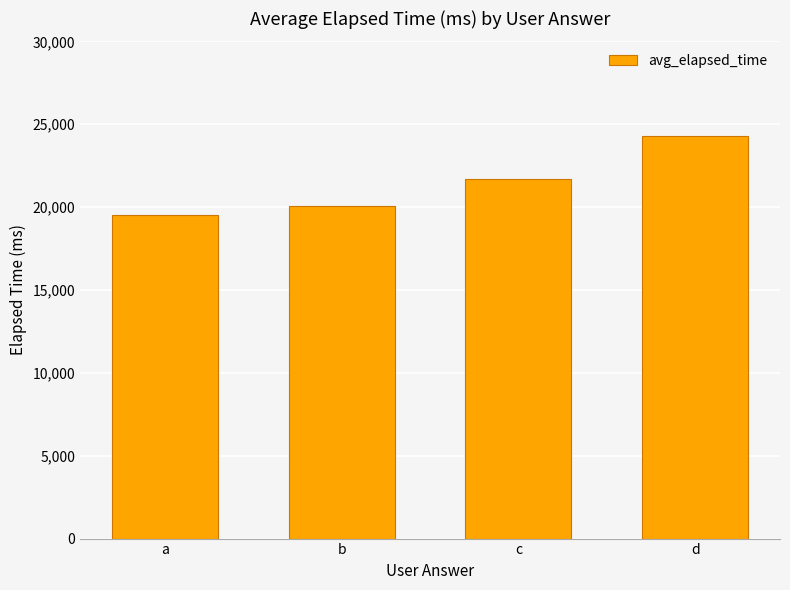

What is the sum of all values?

85541.4